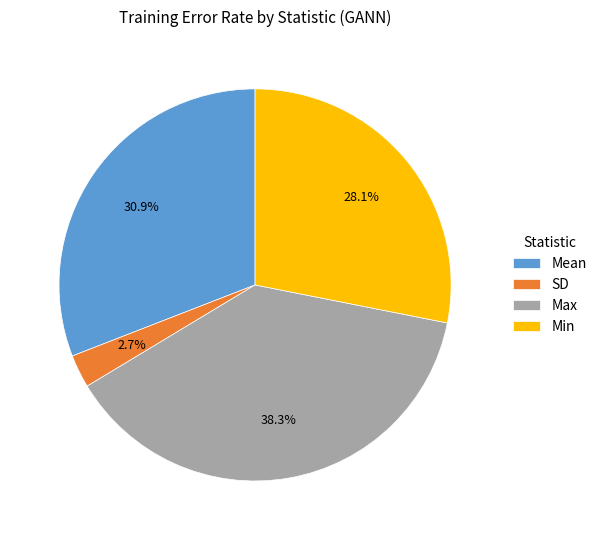

Which category has the smallest portion of the pie?

SD